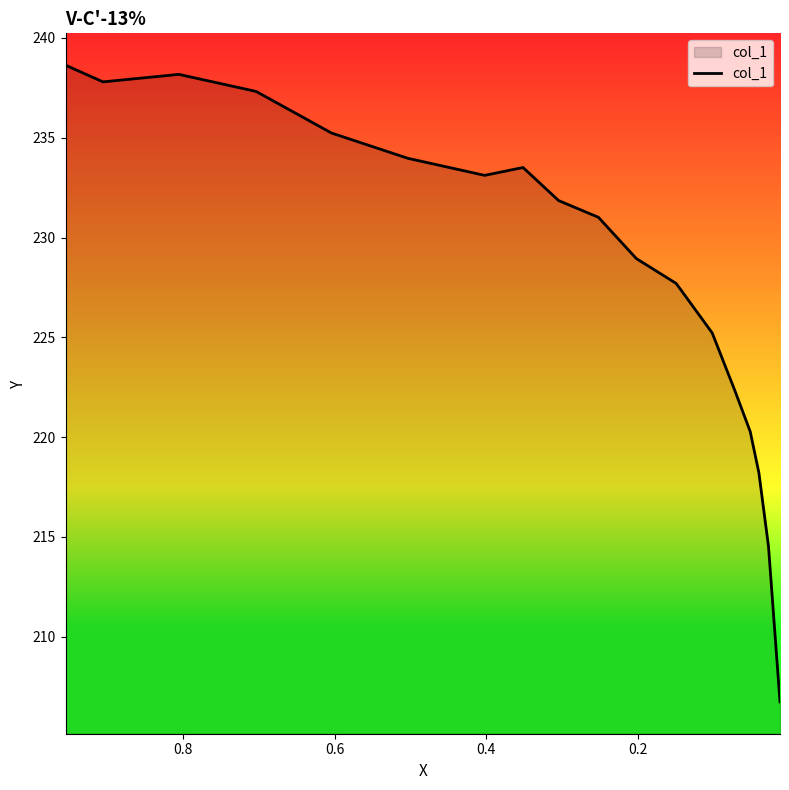

Is this an area chart (filled region under the line)?

No